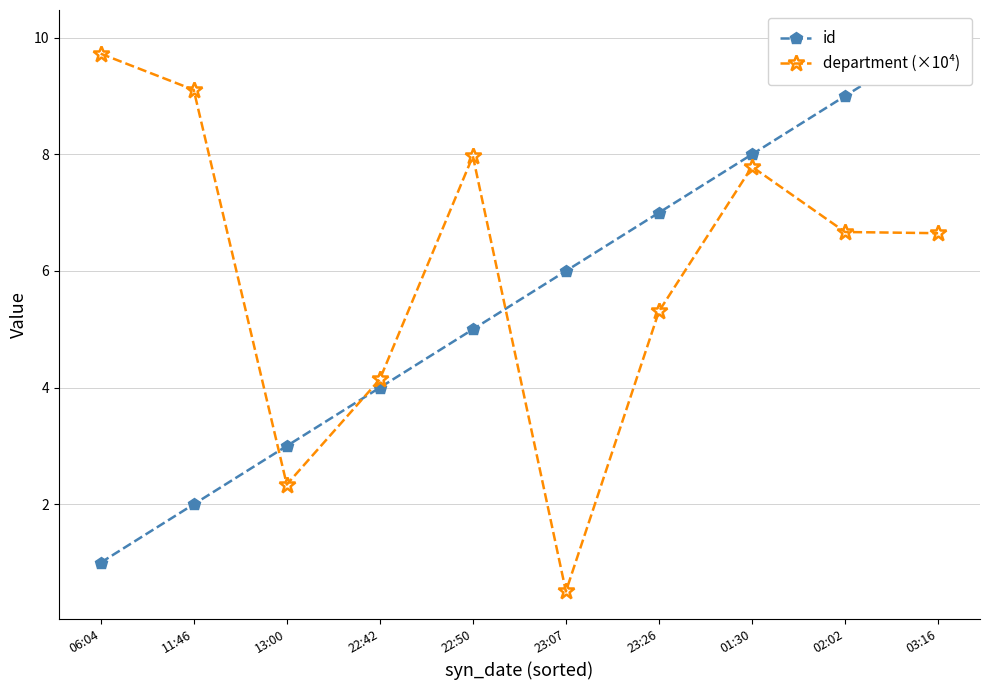

What is the smallest value displayed?

0.5